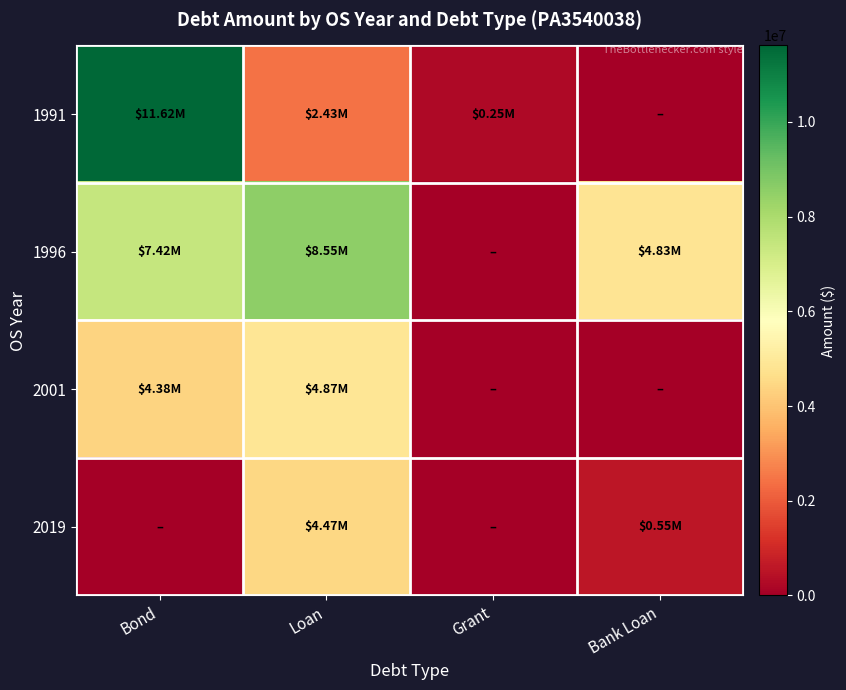

Rank the series by their maximum value, from highest to lowest.

1991, 1996, 2001, 2019